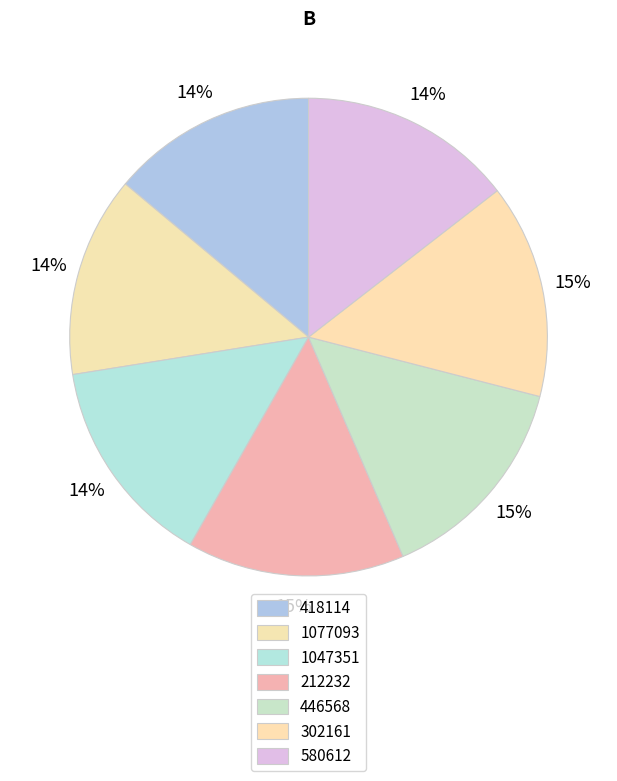

To the nearest percent, what portion does 580612 represent?

14%